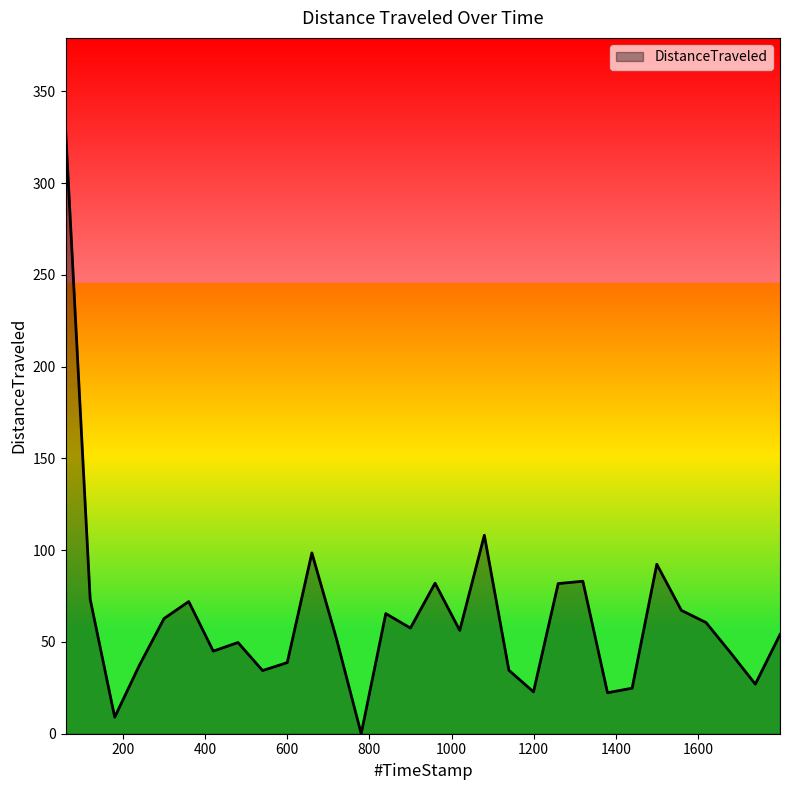

True or false: the data has more than 2 interior local peaks.

True